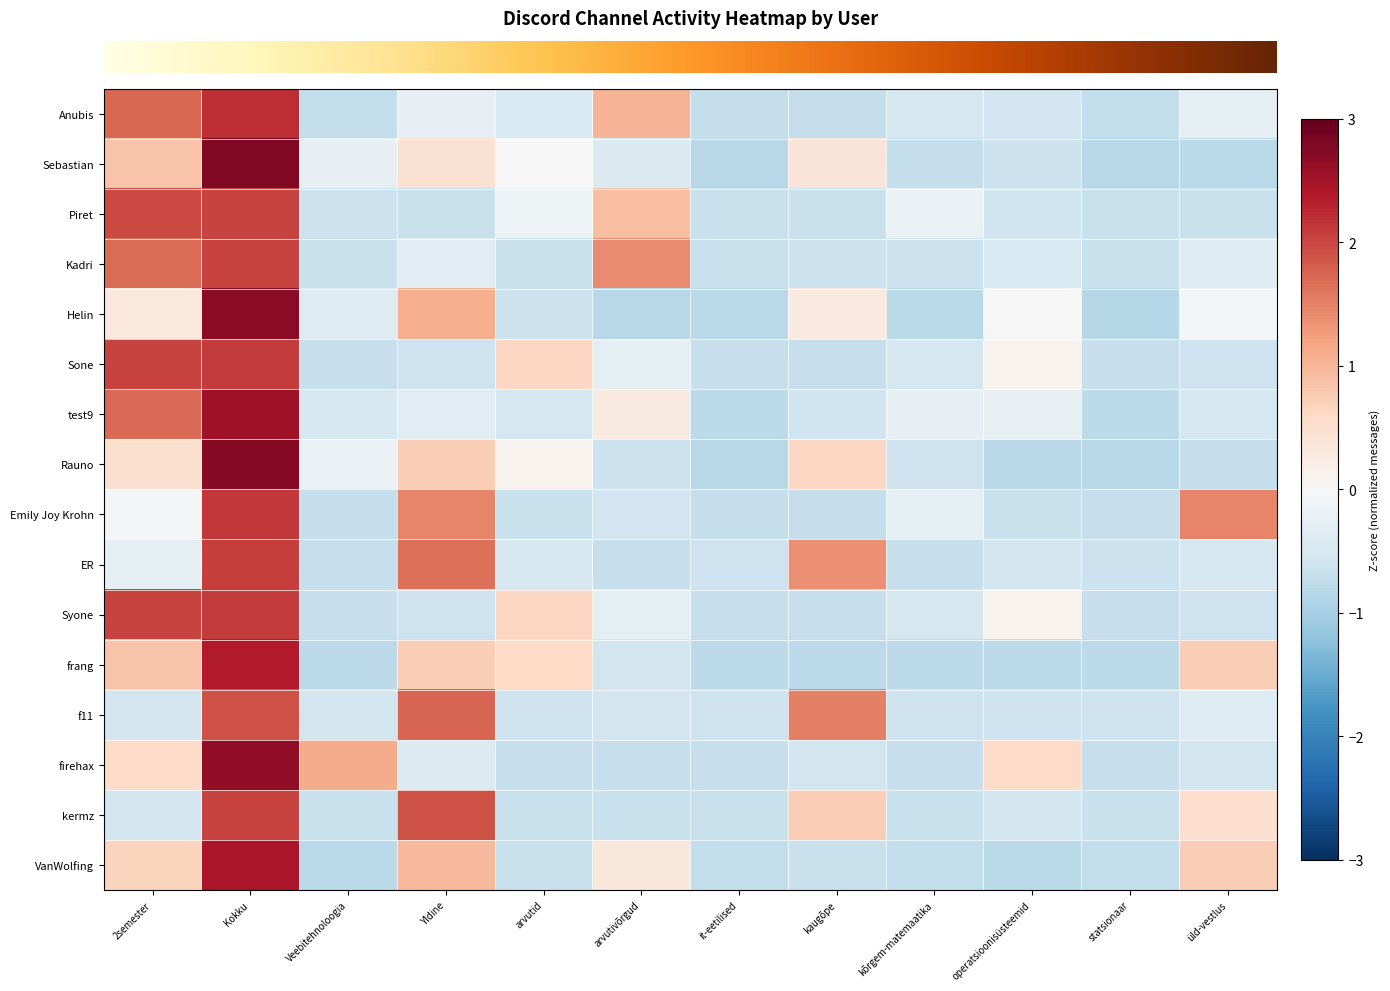

Count the number of categories in the chart.

12